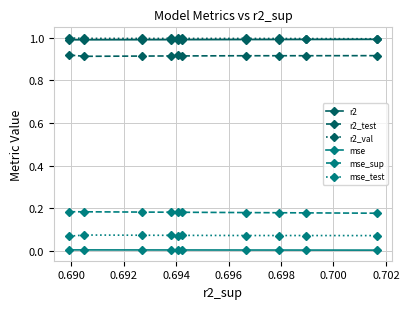

What is the highest value of the r2_val series?

1.0